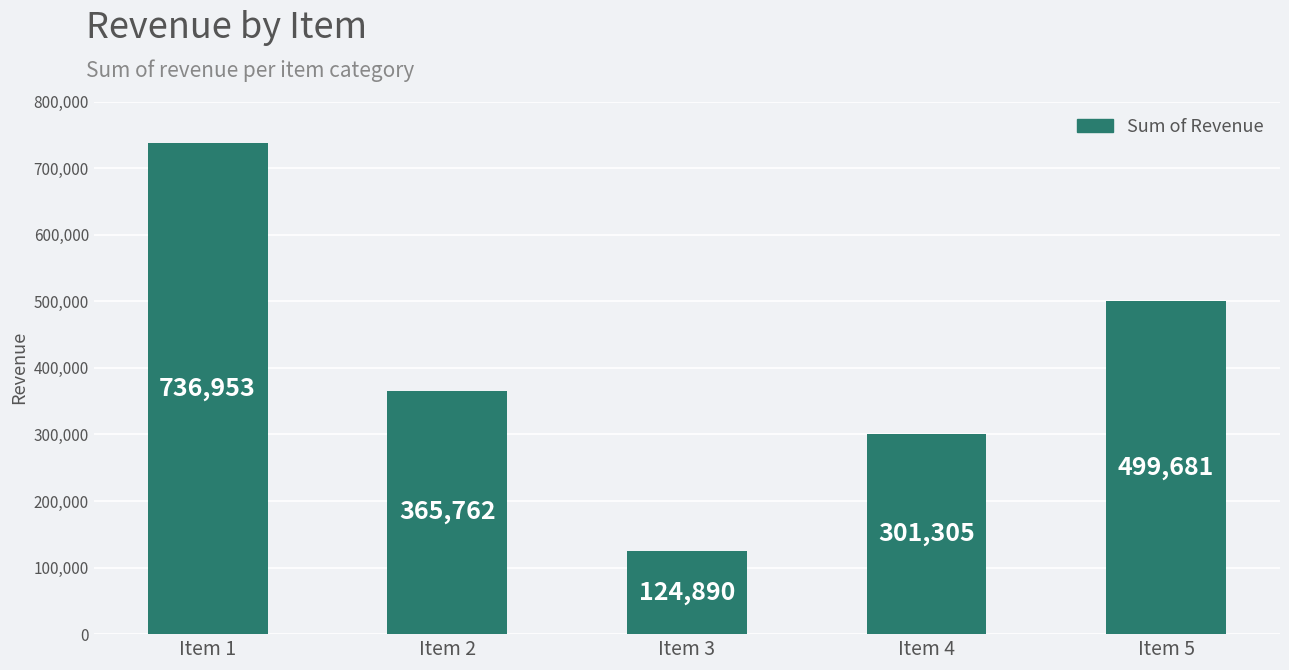

Reading right to left, what are all the values shown in this chart?

499681	301305	124890	365762	736953